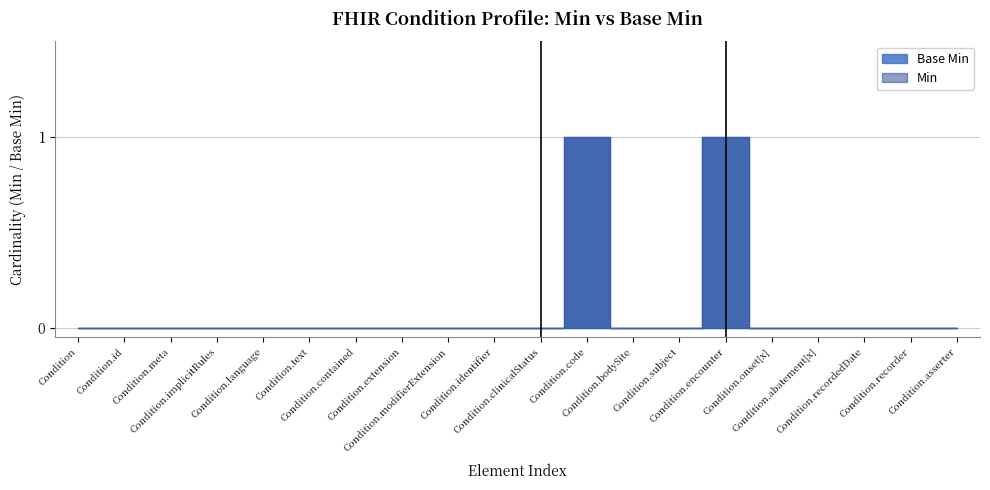

Which has a higher value, Condition.extension or Condition.text?

Condition.extension